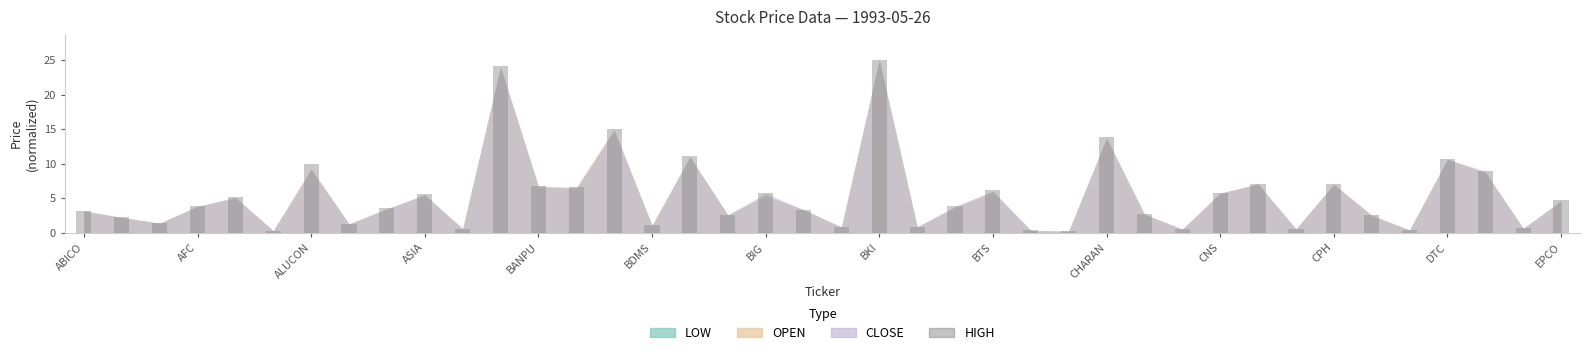

How many data points are above 3?

23